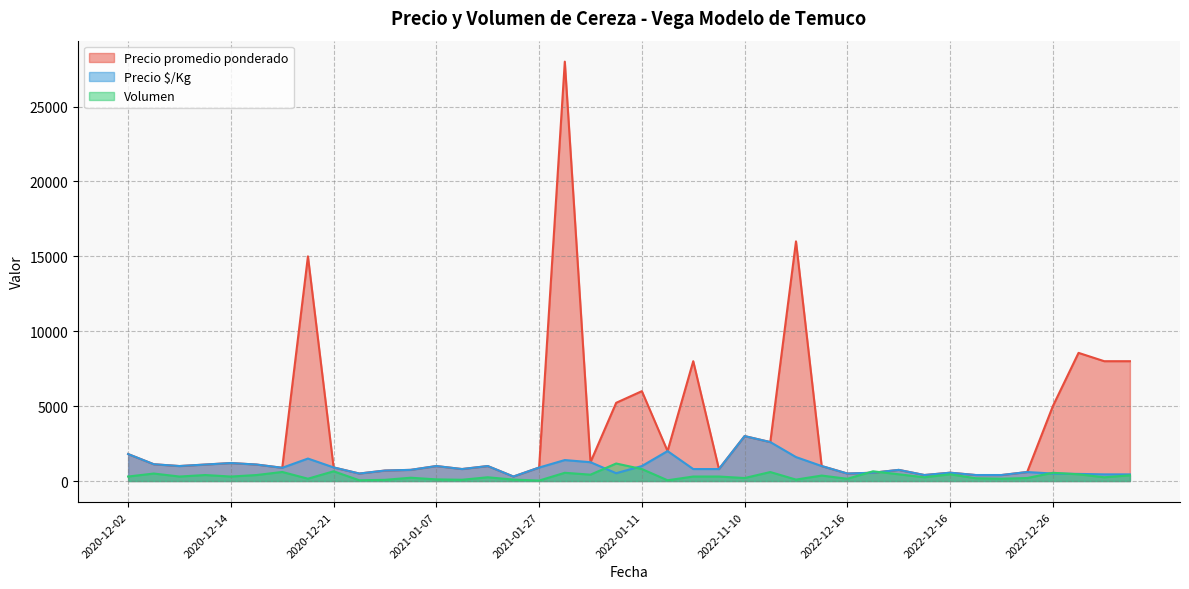

Does the chart display data point markers on the line(s)?

No